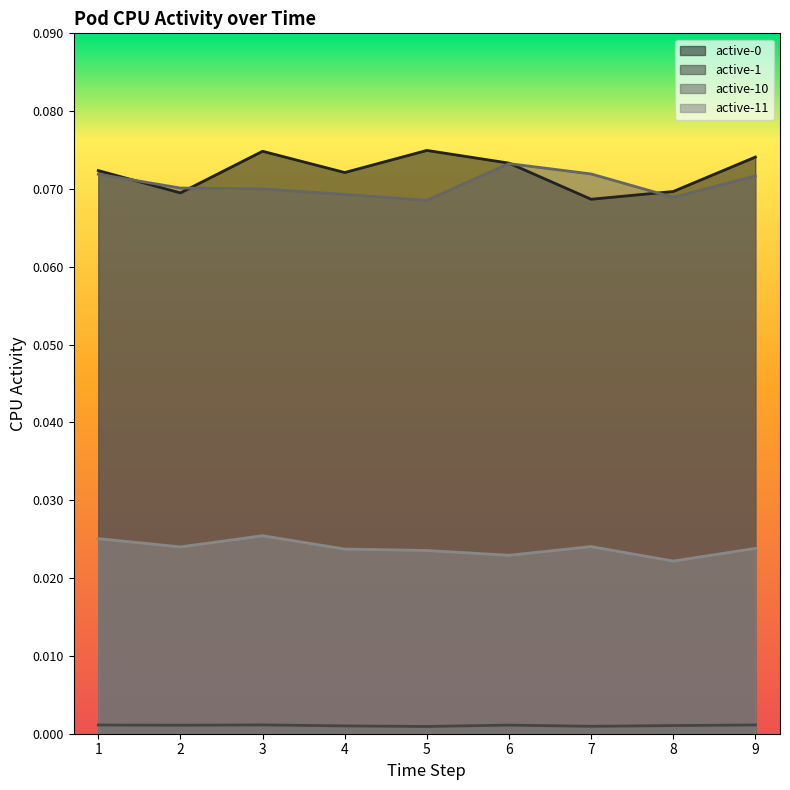

At which category does the chart reach its peak across all series?

5